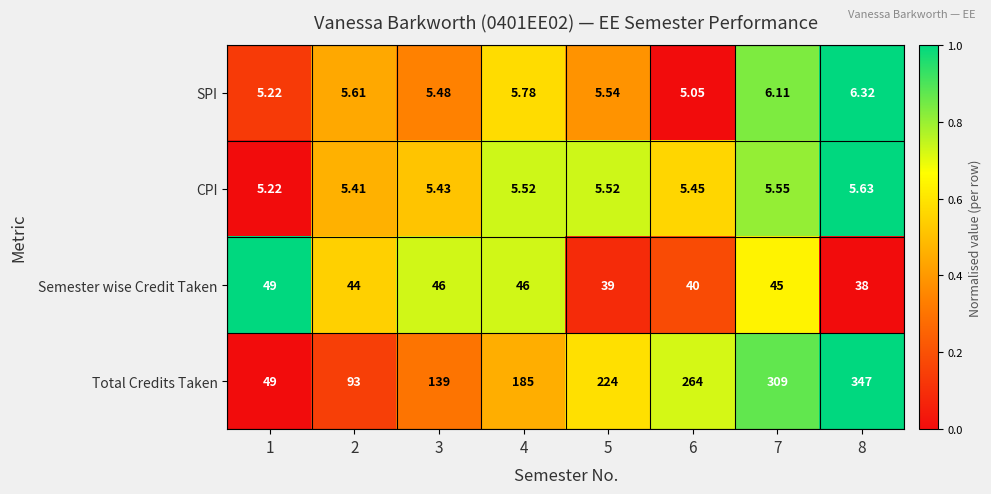

At which category is the sum across all series the highest?

8